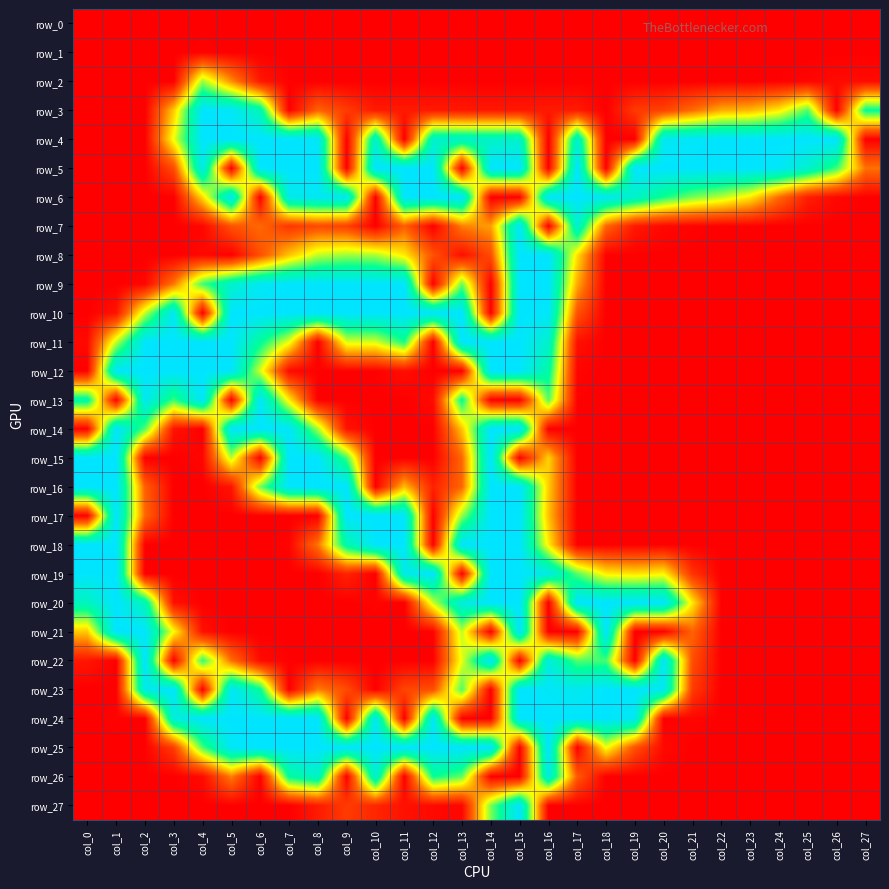

How many data points does each series have?

28